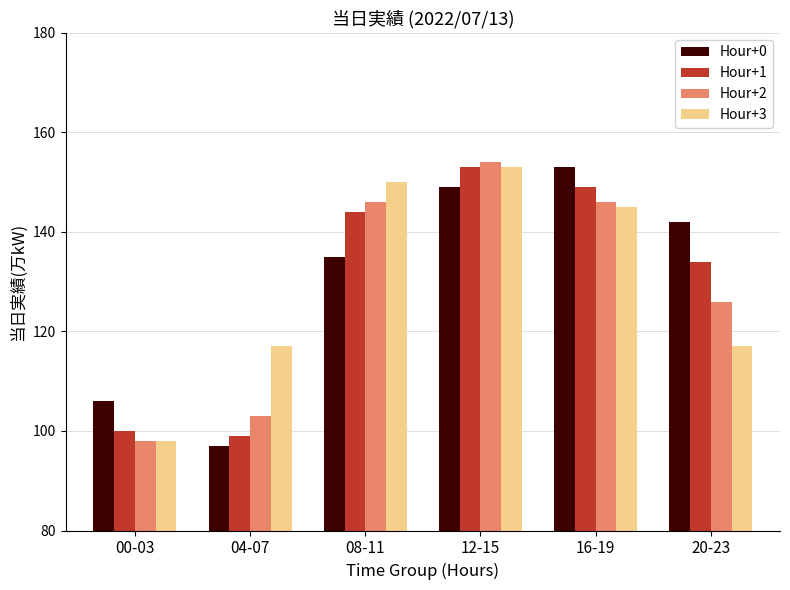

How many data points in Hour+2 are less than 146?

3